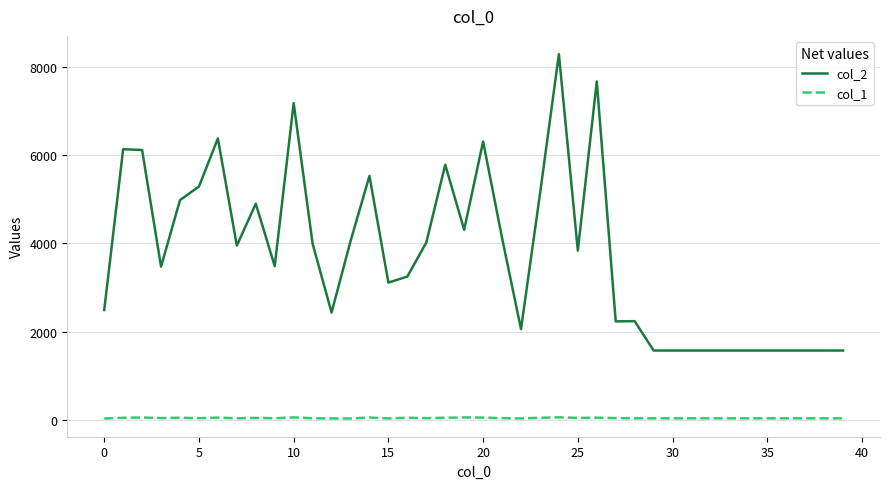

True or false: col_1 and col_2 cross at least once.

False